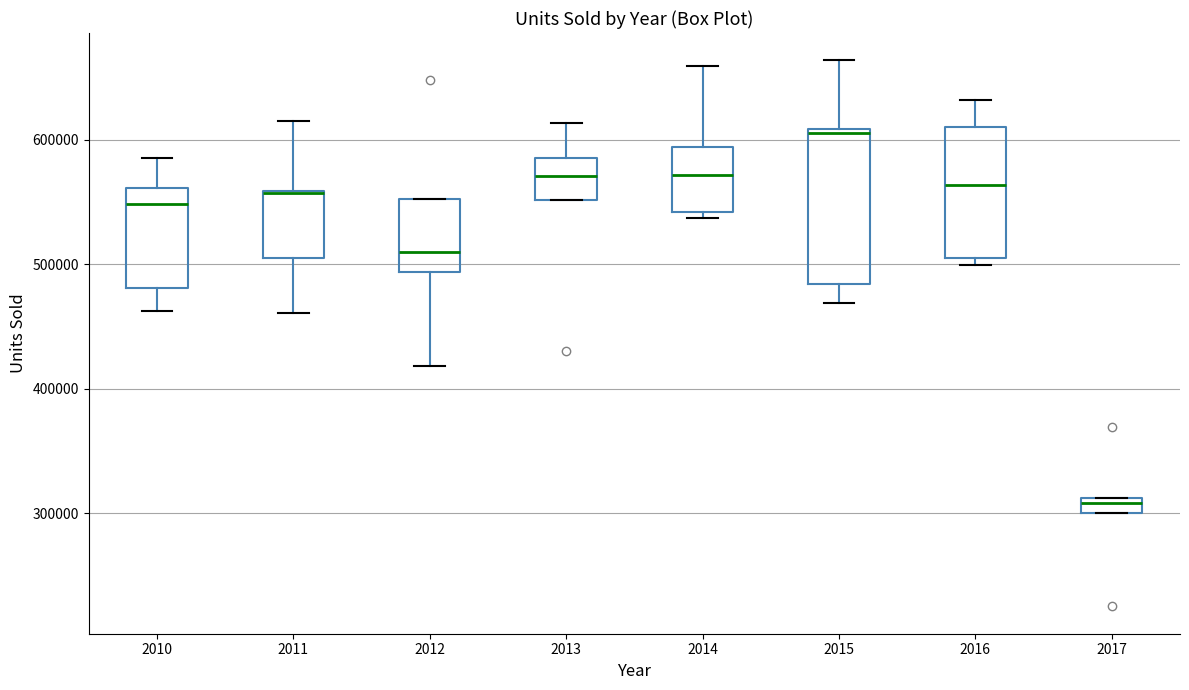

Which box is the tallest, from its lower edge to its upper edge?

2015